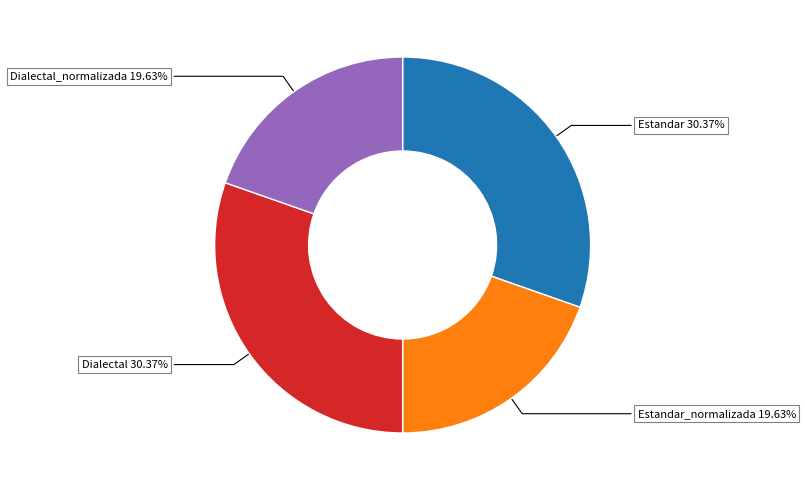

To the nearest percent, what is the difference between the largest and smallest slice percentages?

11%